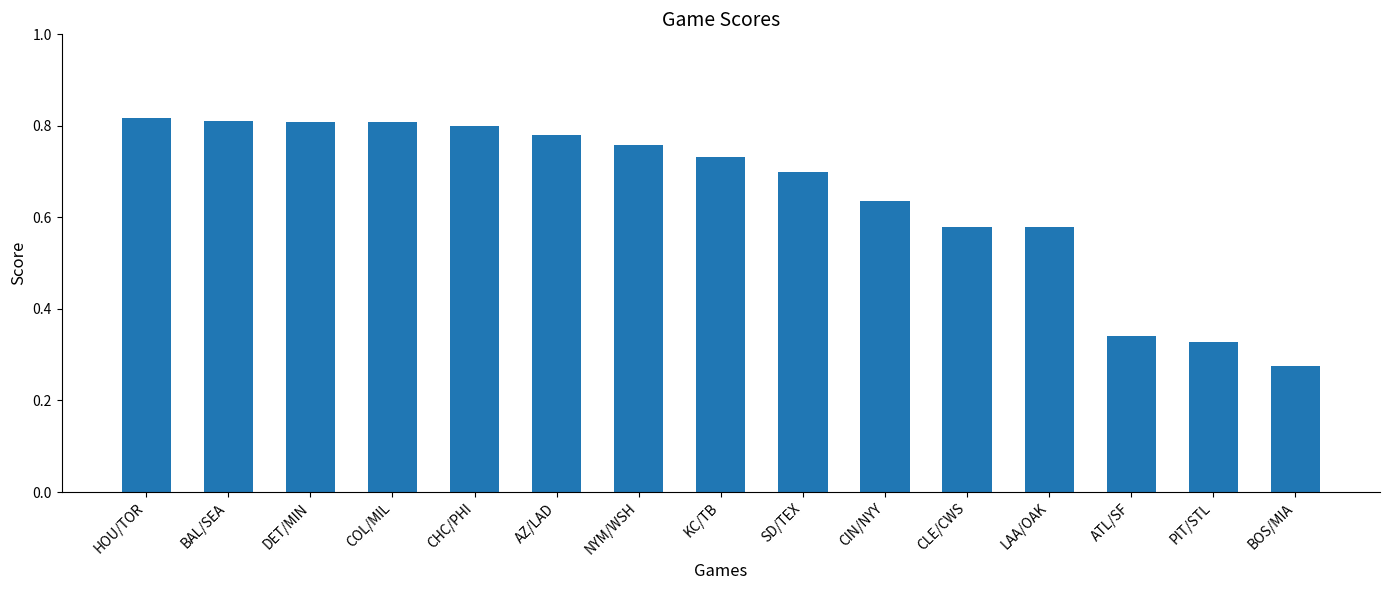

Is it true that the value at COL/MIL is 1.3?

False